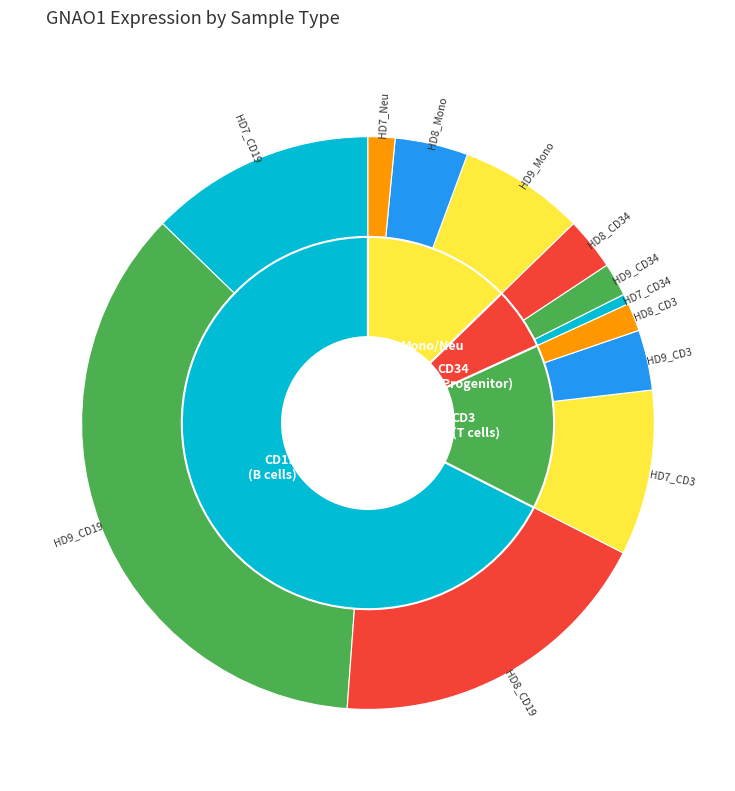

What percentage is the HD9_CD19 slice, to the nearest percent?

36%